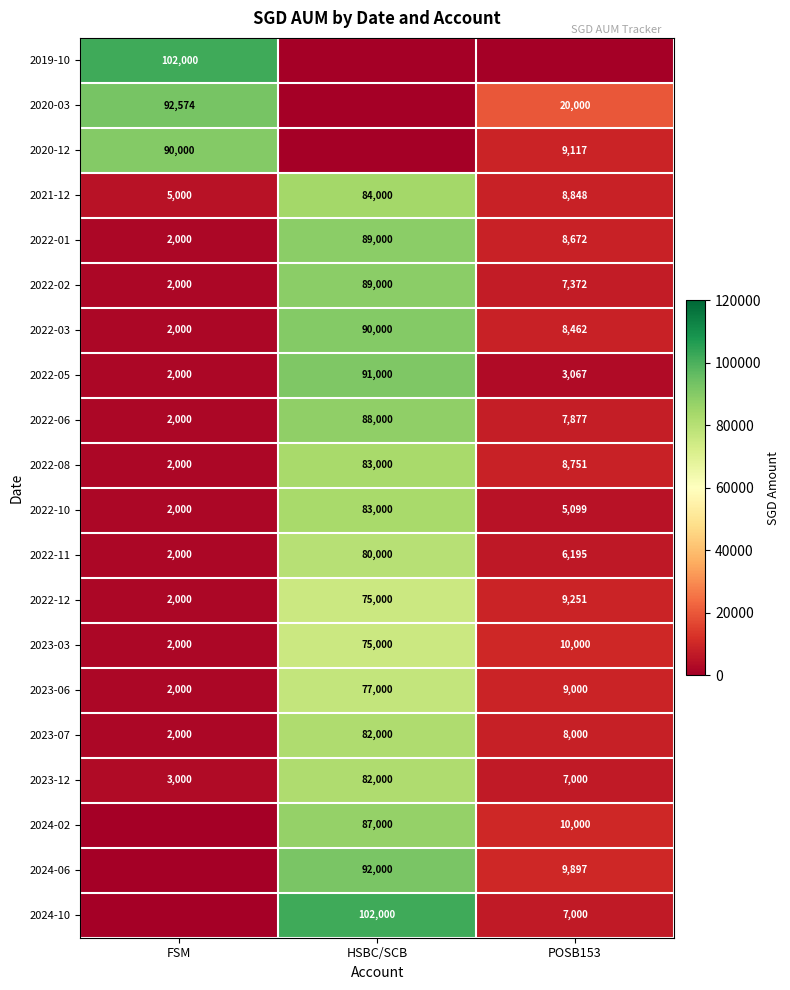

True or false: 2022-05 has a value of 3067 at POSB153.

True